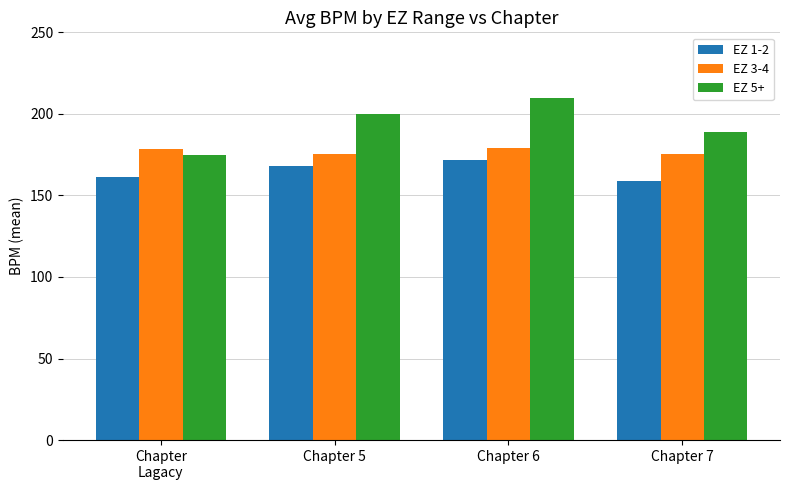

Rank the series by their maximum value, from highest to lowest.

EZ 5+, EZ 3-4, EZ 1-2